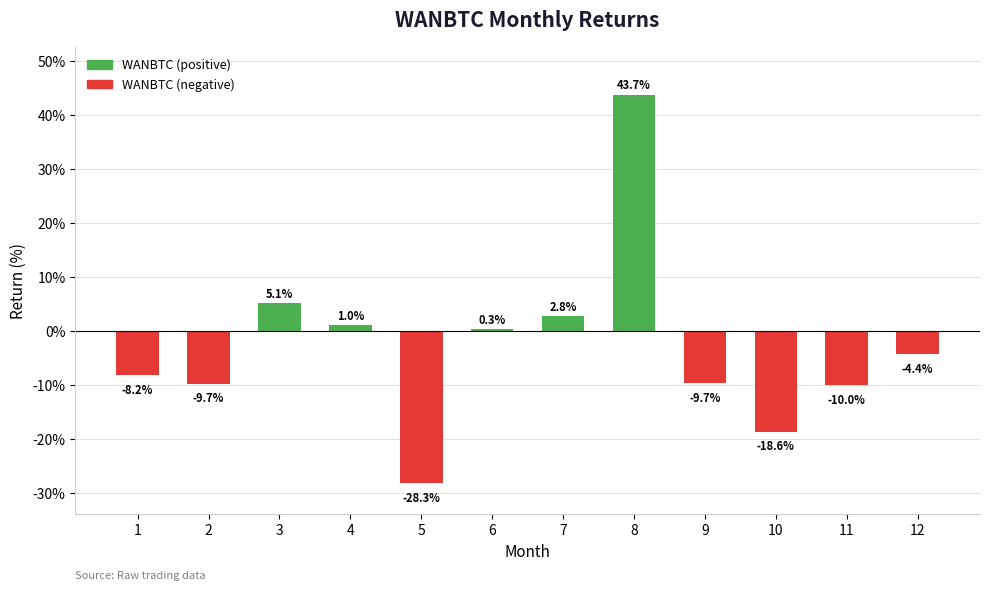

At which label does the data first exceed -4?

3